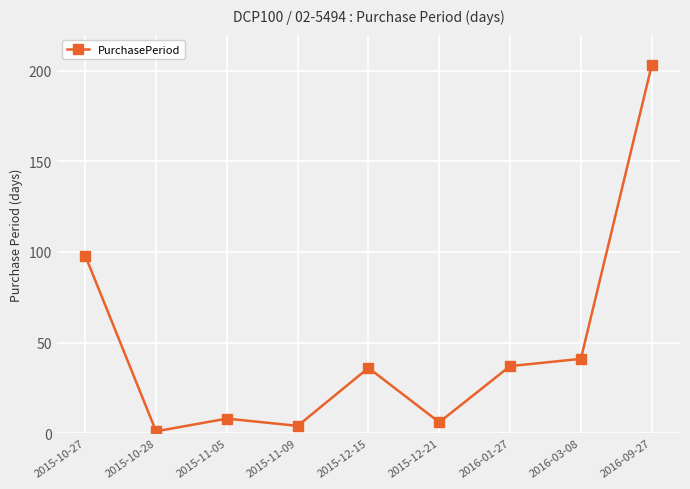

What is the difference between the maximum and minimum values?

202